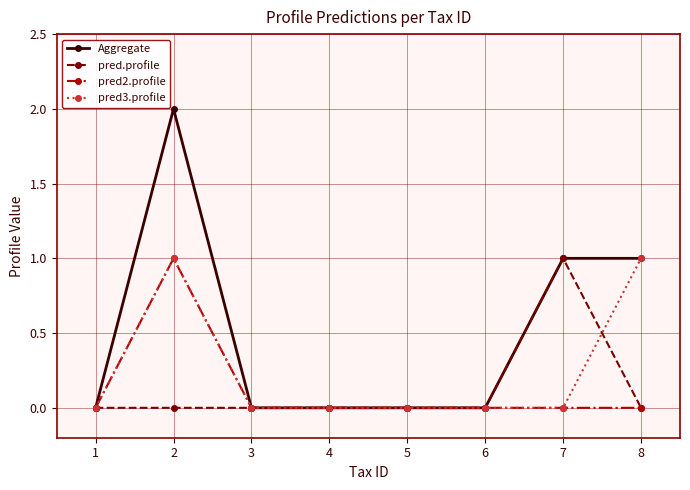

Which series has the largest range (max minus min)?

Aggregate